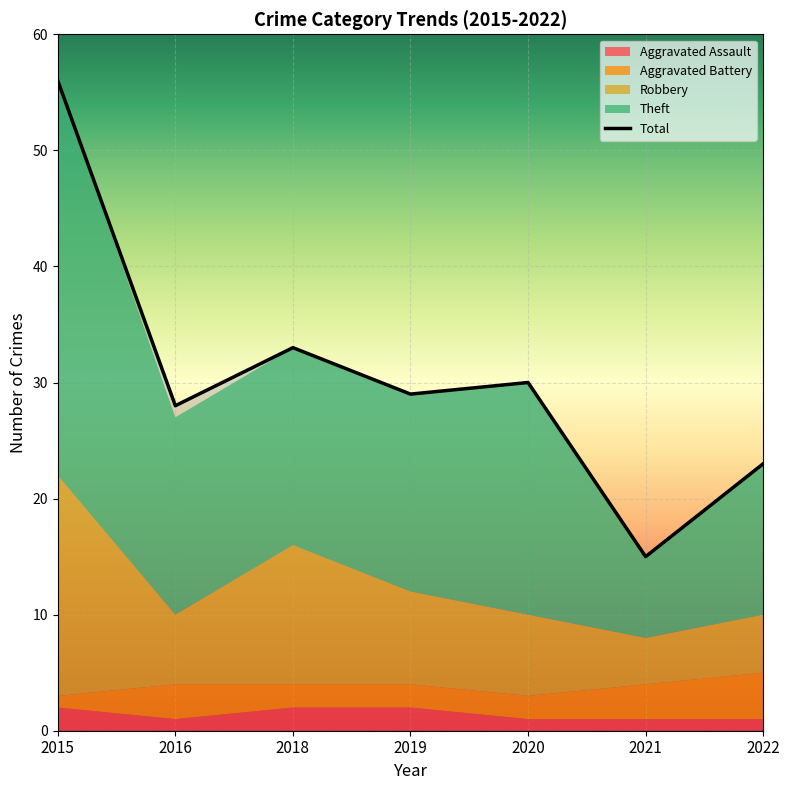

Which has a higher value, 2021 or 2019?

2019